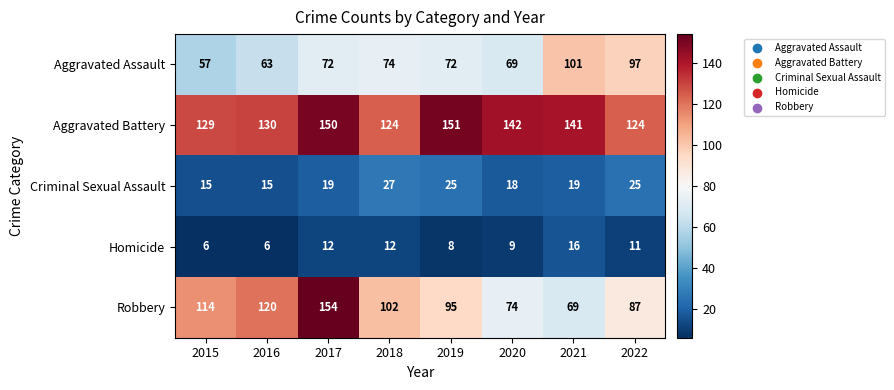

Which series has the widest spread of values?

Robbery